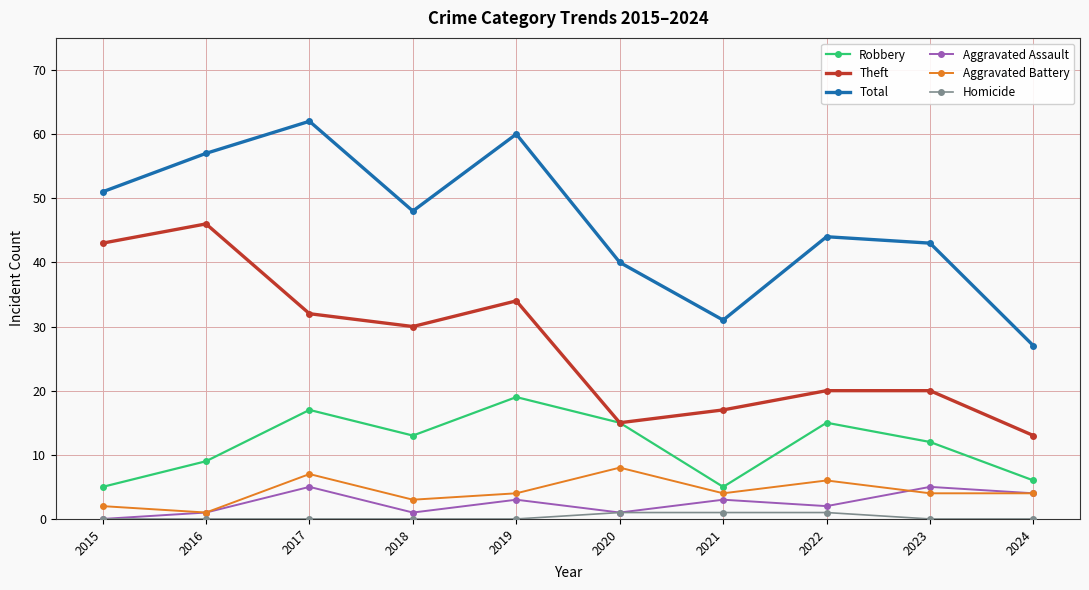

What is the spread (max minus min) of values at 2022?

43